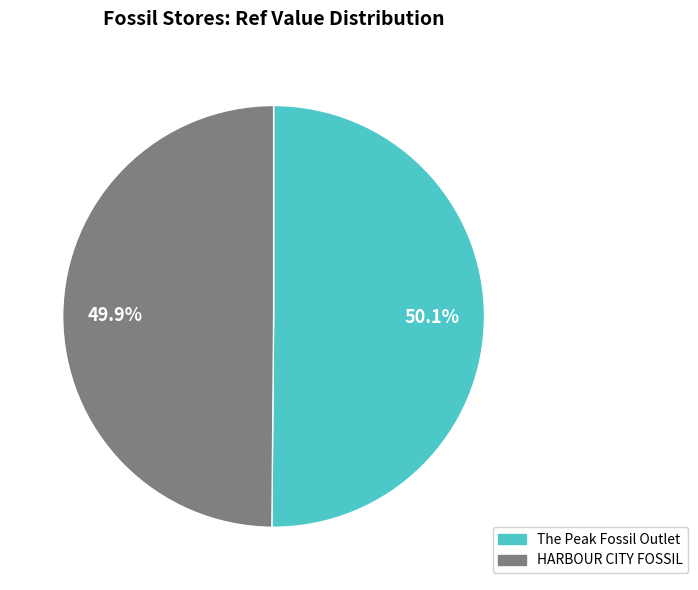

Is there a majority slice in this chart?

Yes